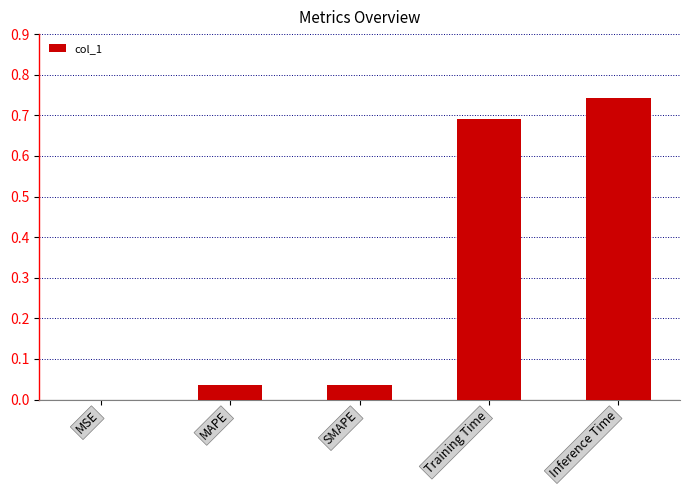

Which label corresponds to the largest value in the chart?

Inference Time